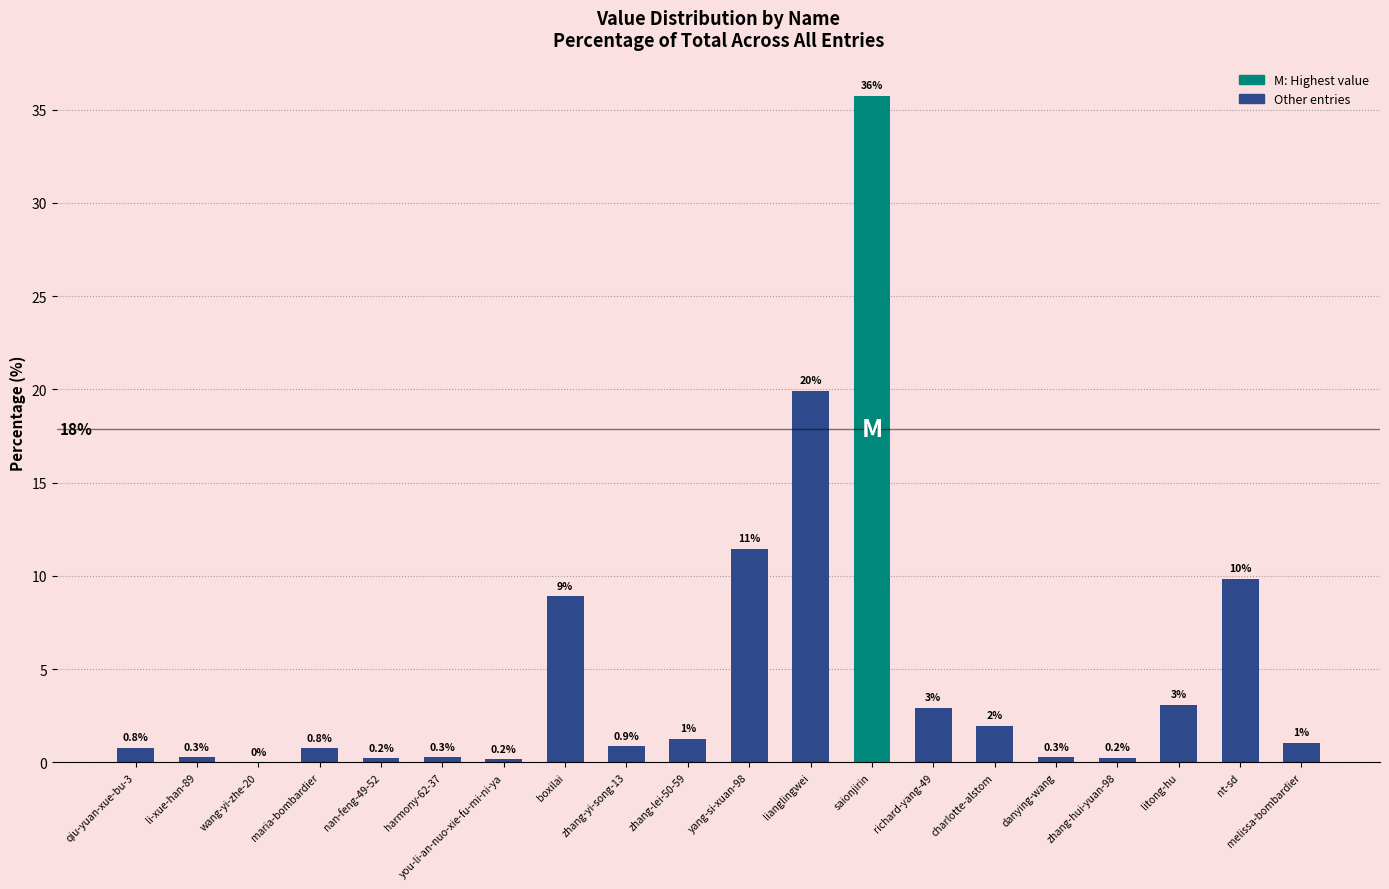

Count the number of categories in the chart.

20